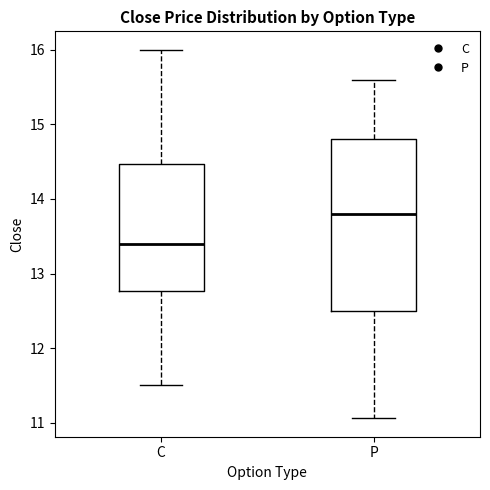

Reading left to right, transcribe this box plot: for each box, give where its median line is, the range the box spans, and where its two whiskers end, as read against the y-axis. The values are not printed on the chart, so give them approximately, as read against the axis.

C: median 13.4, box 12.8 to 14.5, whiskers 11.5 to 16.0
P: median 13.8, box 12.5 to 14.8, whiskers 11.1 to 15.6